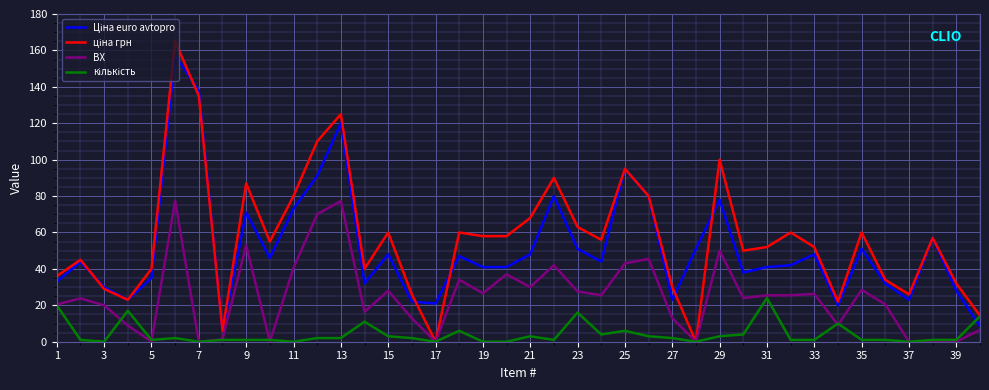

What is the greatest value displayed?

165.0